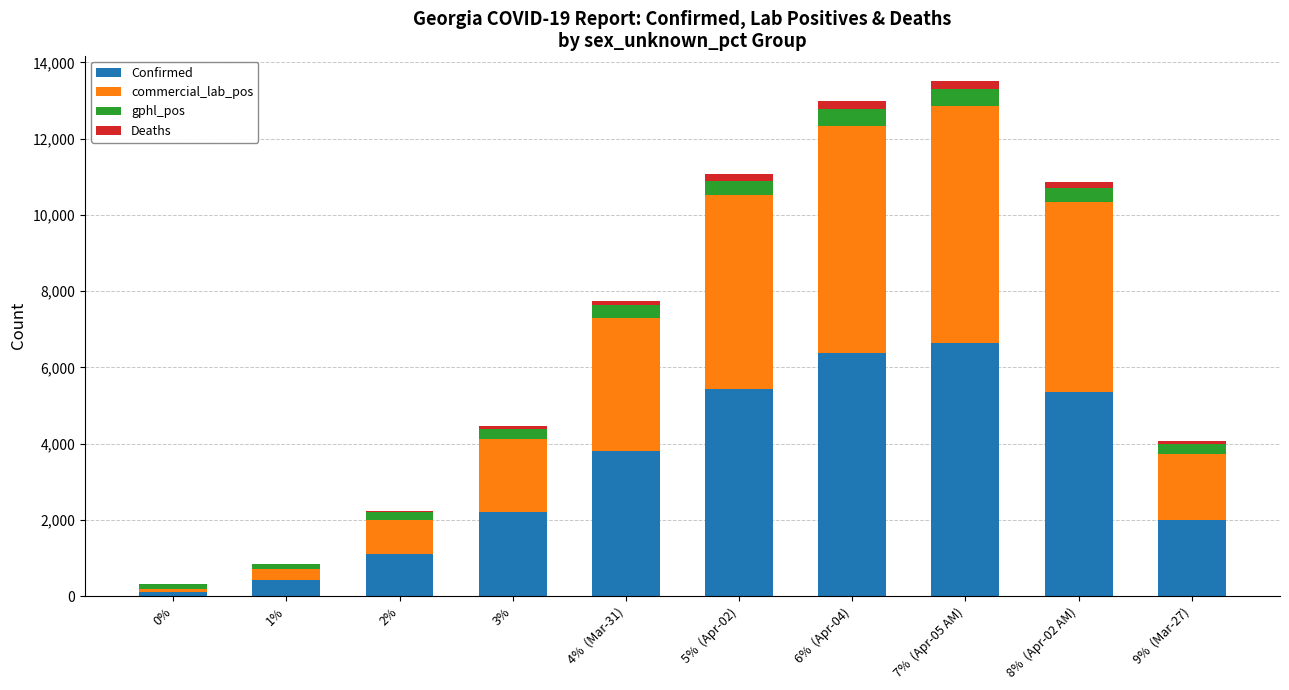

At which category is the sum across all series the highest?

7%  (Apr-05 AM)